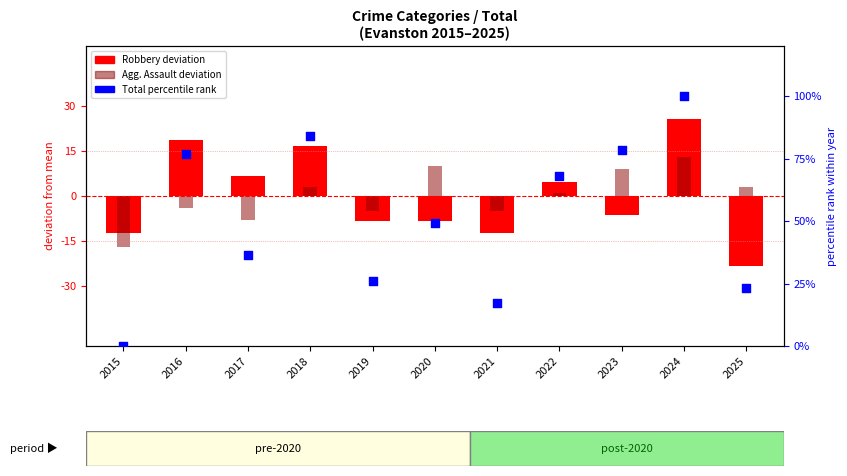

At how many categories does at least one series exceed 17?

10